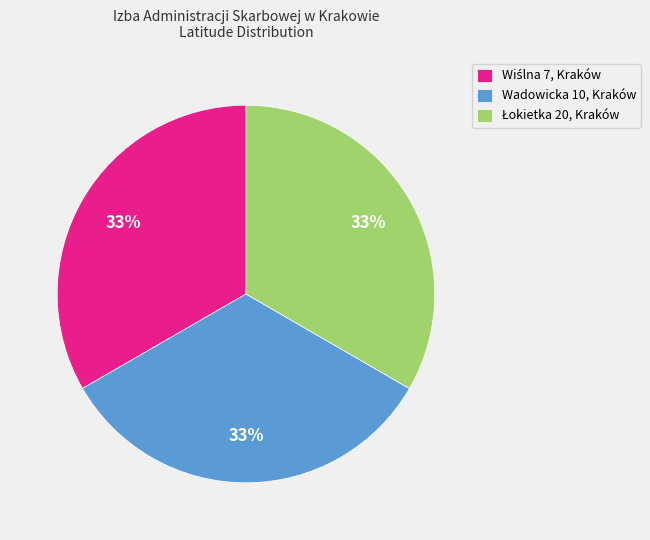

To the nearest percent, what is the average slice percentage?

33%